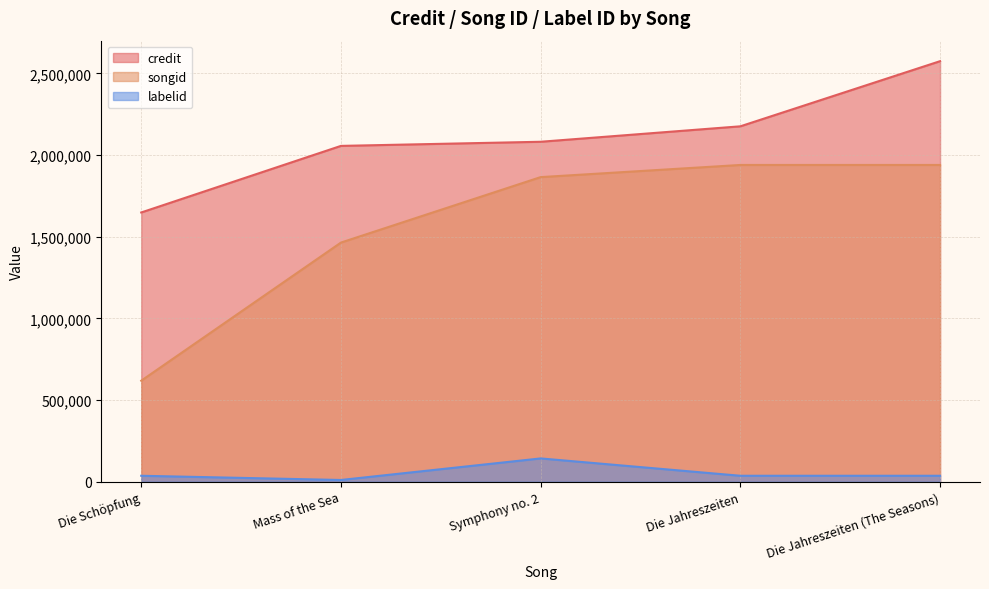

Which series has the largest range (max minus min)?

songid